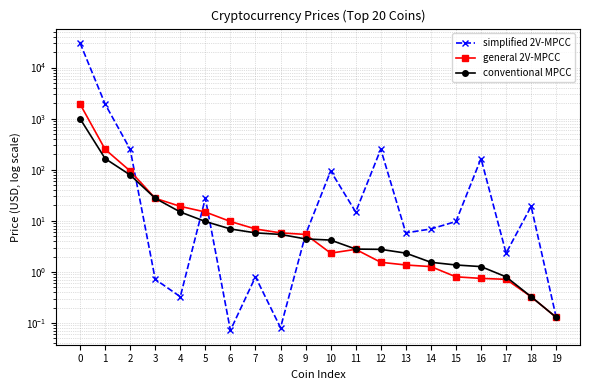

True or false: general 2V-MPCC and simplified 2V-MPCC intersect in this chart.

True